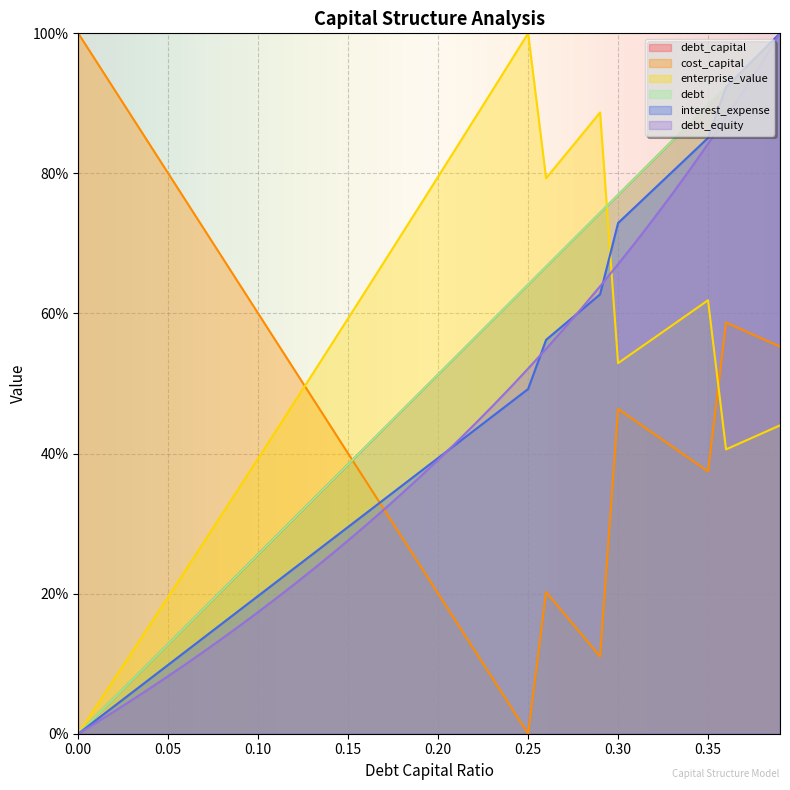

Between 0.23 and 0.07, which is larger?

0.23